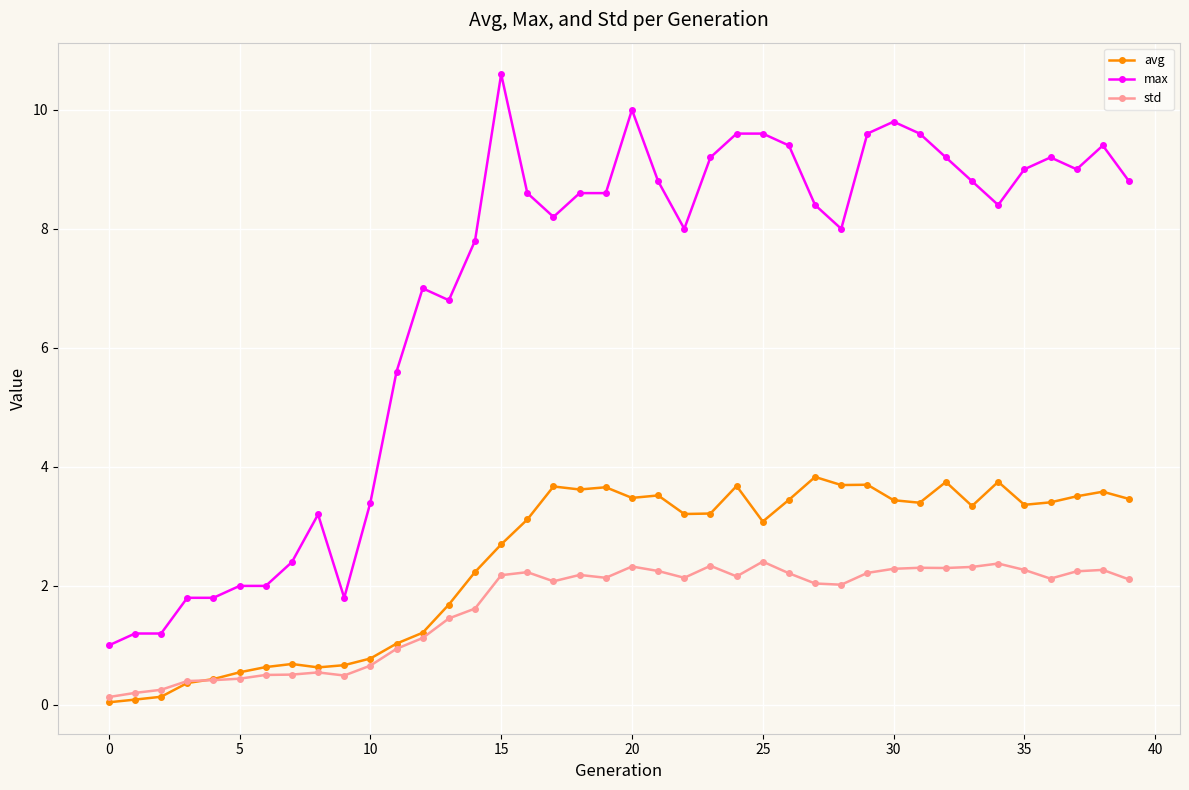

List the series in order of their overall mean, lowest first.

std, avg, max